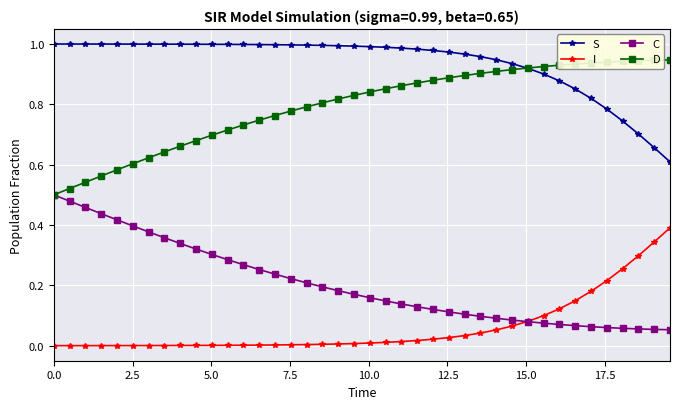

Rank the series by their maximum value, from lowest to highest.

I, C, D, S